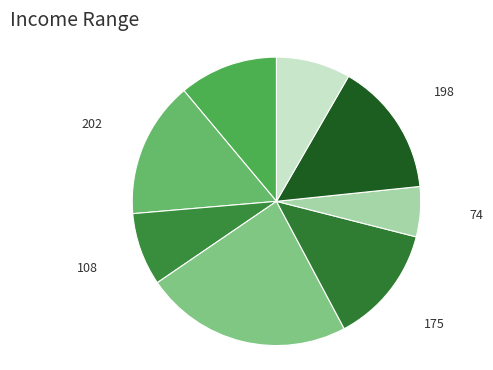

How many segments does this pie chart have?

8